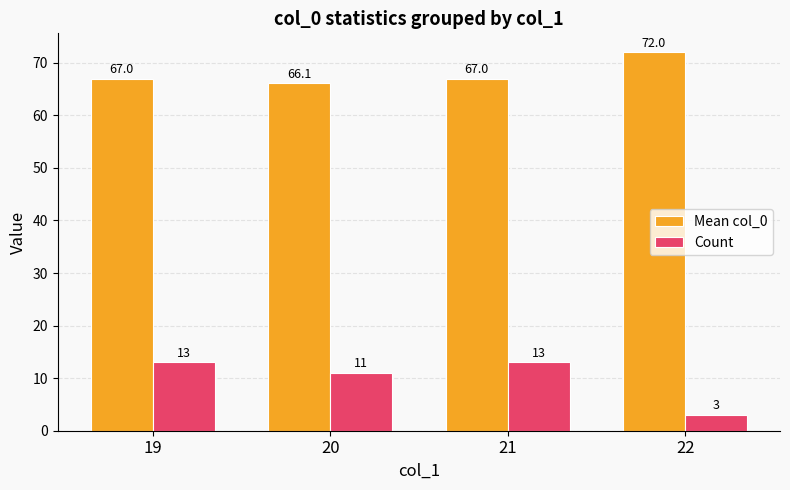

List the series in order of their peak value, highest first.

Mean col_0, Count